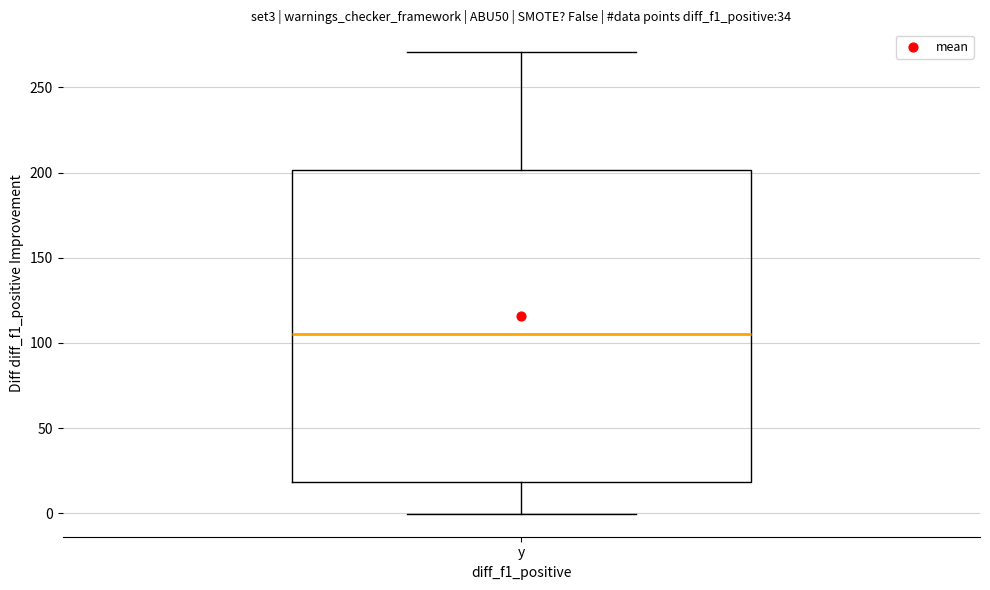

Where is the upper edge of the box for y on the y-axis? The values are not printed on the chart, so give them approximately, as read against the axis.

200